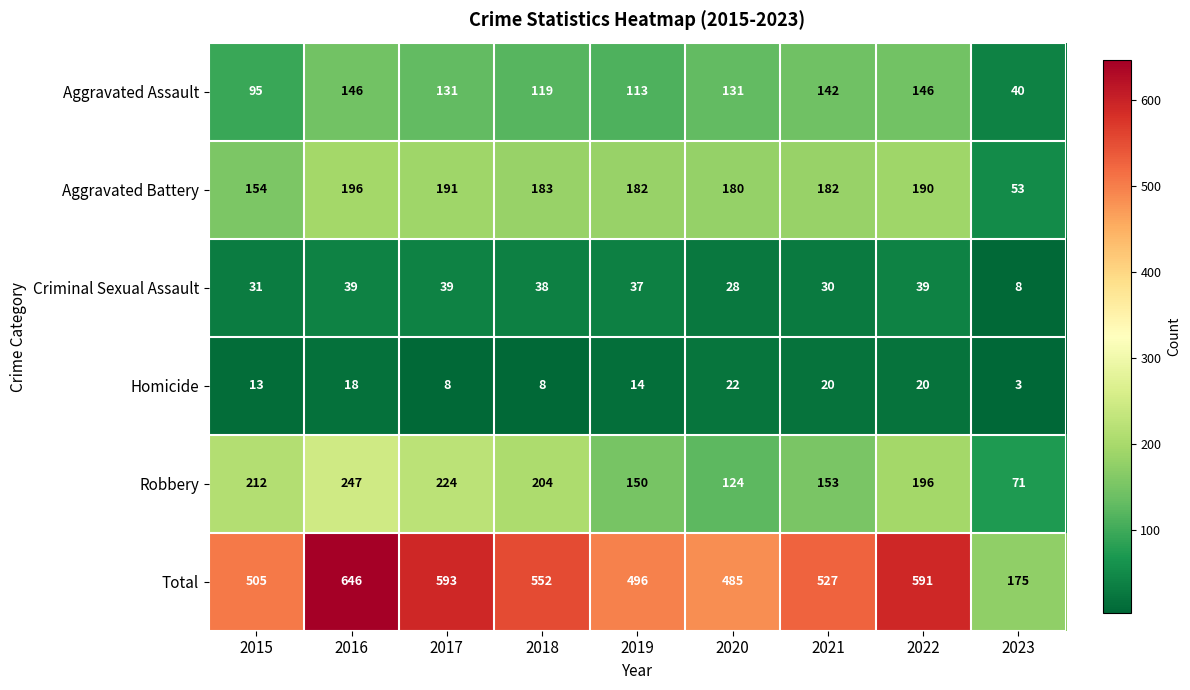

Rank the series by their maximum value, from lowest to highest.

Homicide, Criminal Sexual Assault, Aggravated Assault, Aggravated Battery, Robbery, Total